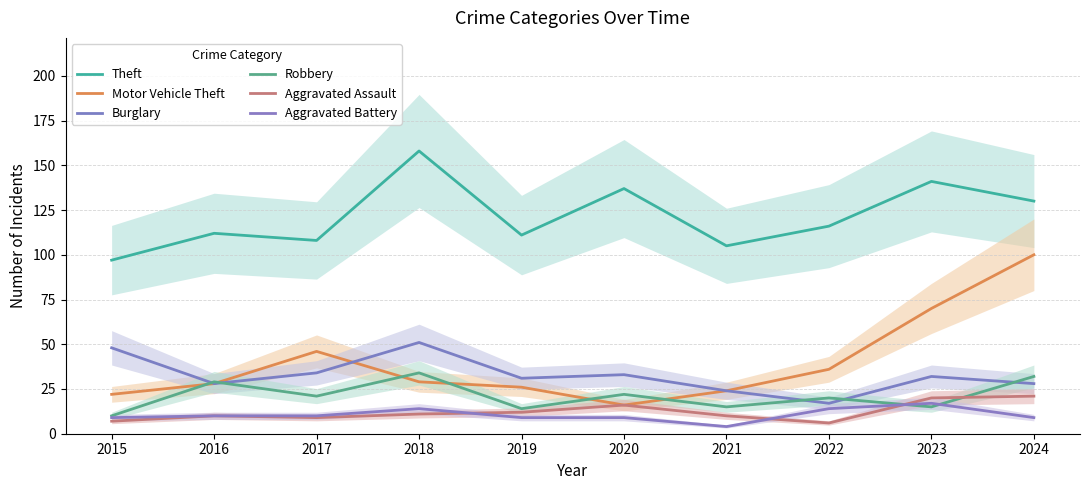

True or false: Aggravated Assault and Robbery intersect in this chart.

True